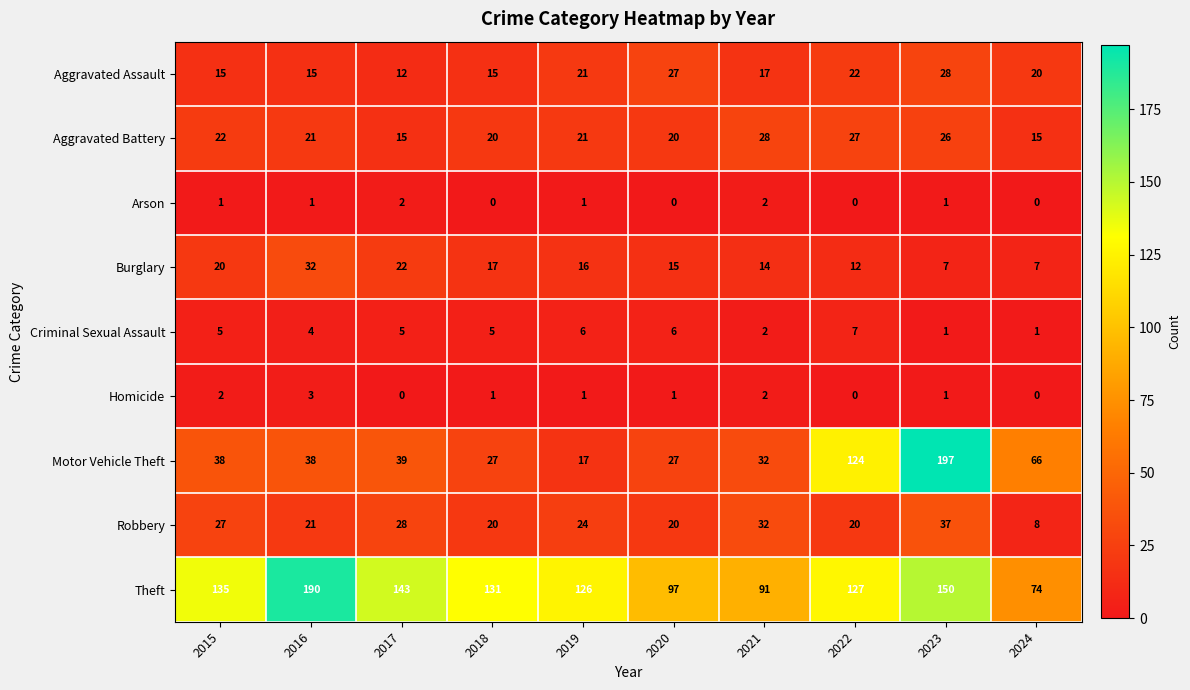

What is the difference between the Homicide values at 2024 and 2016?

3